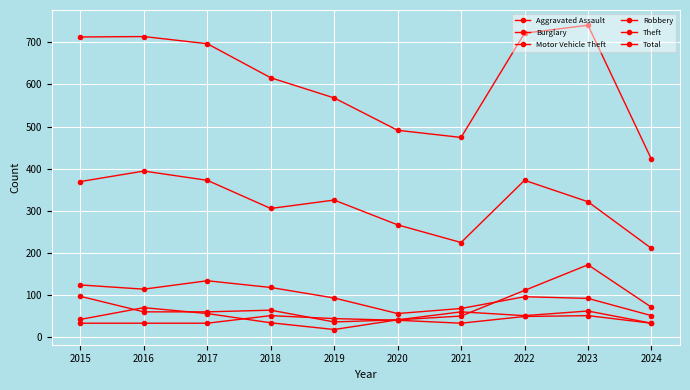

How many series are shown in this chart?

6